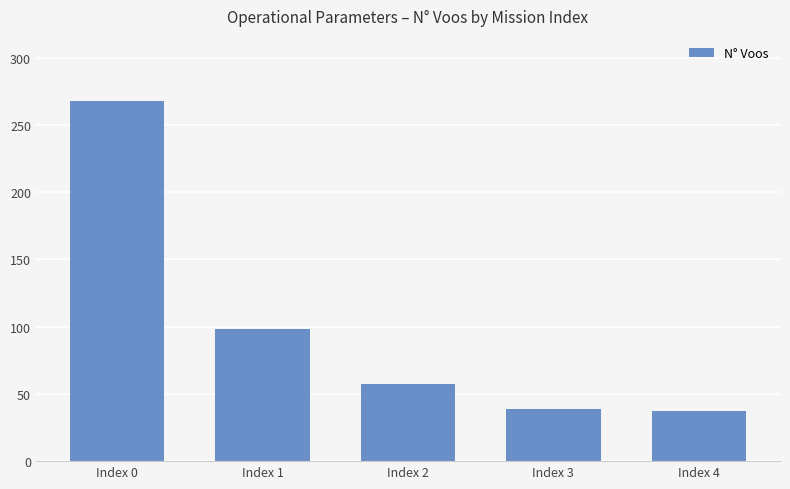

True or false: the data shows 137 at Index 0.

False